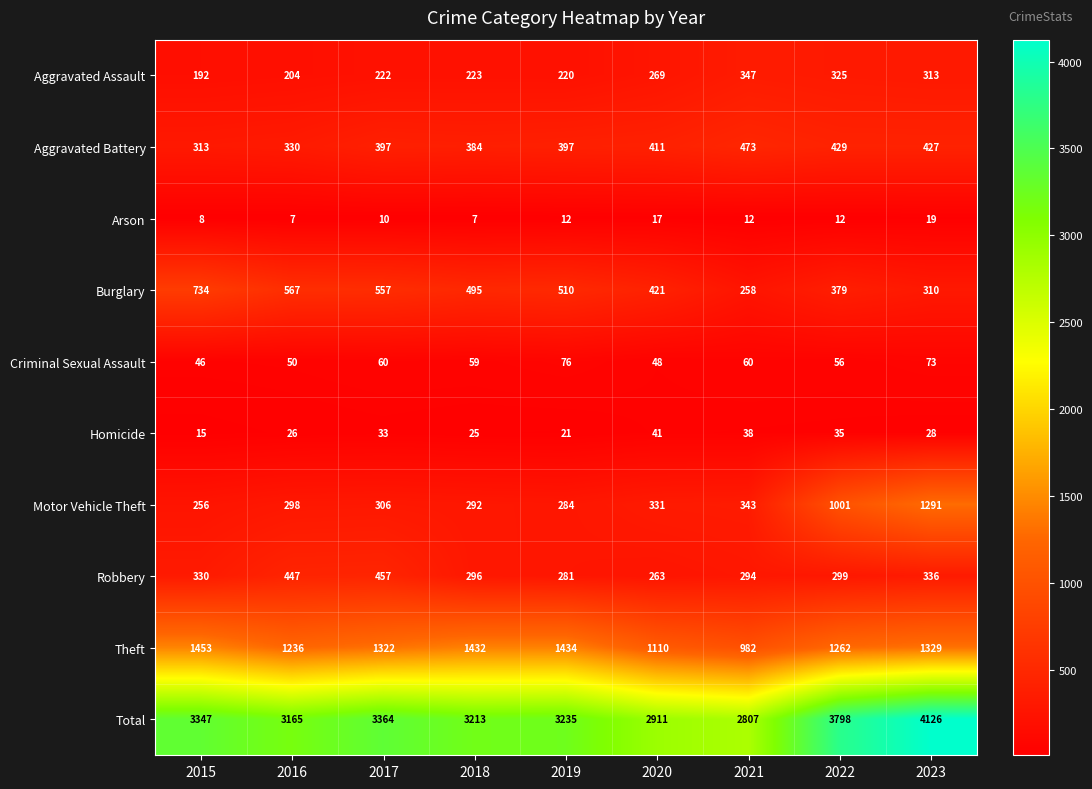

Where does the Total series first go above 3235?

2015